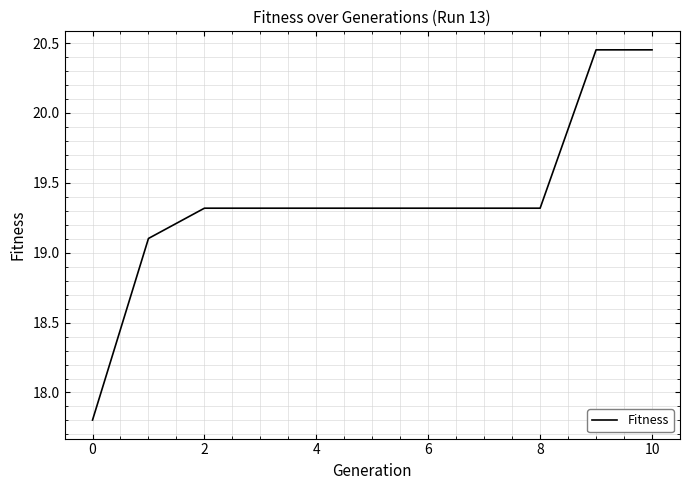

What is the difference between the maximum and minimum values?

2.6